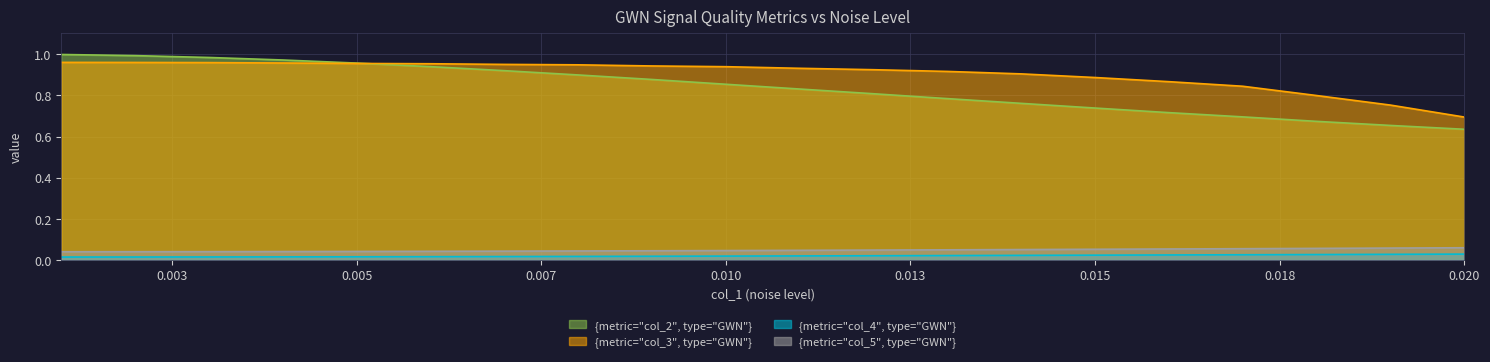

What are all the series names shown in the legend?

{metric="col_2", type="GWN"}, {metric="col_3", type="GWN"}, {metric="col_4", type="GWN"}, {metric="col_5", type="GWN"}